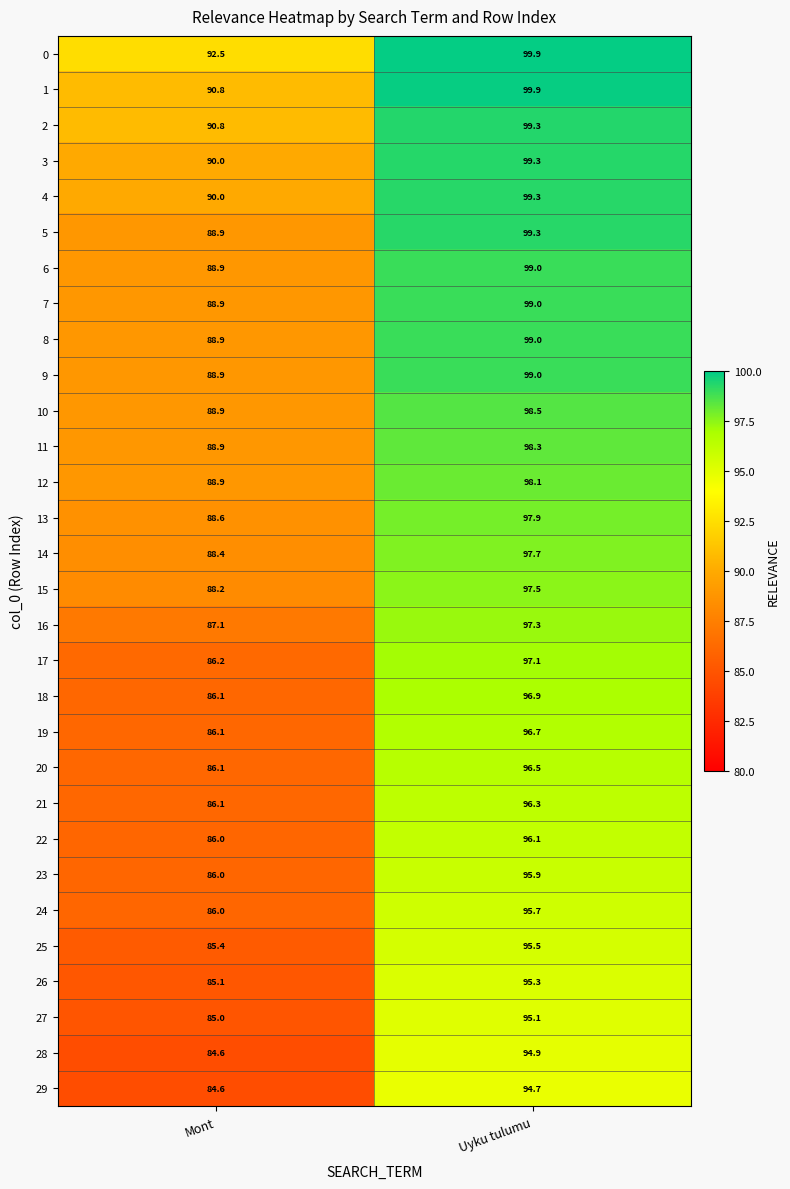

Which series has the widest spread of values?

17